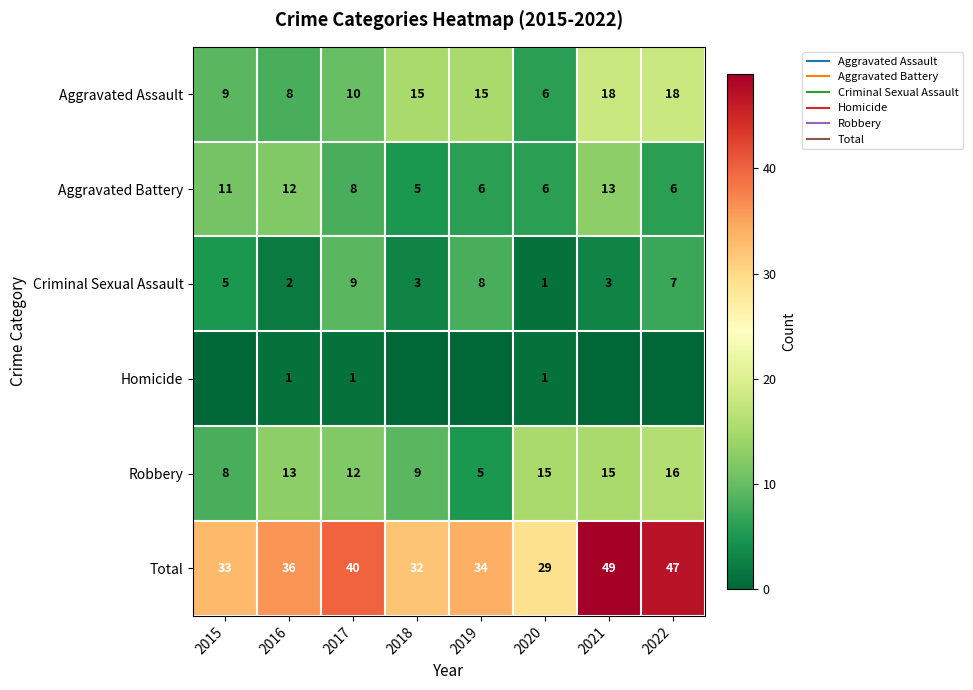

Which series has the largest total across all categories?

Total